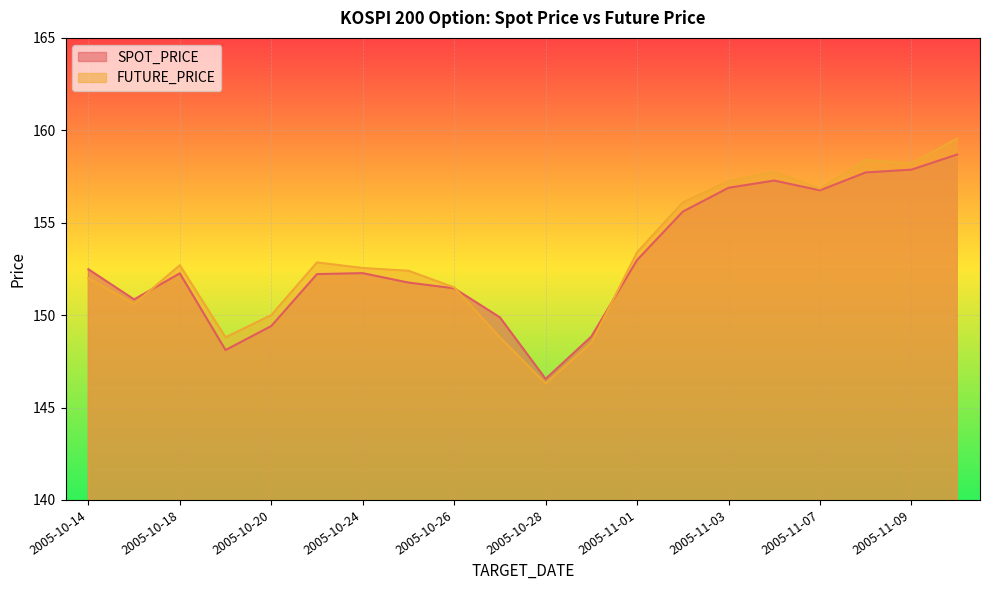

What is the difference between the highest and lowest values at 2005-10-19?

0.7